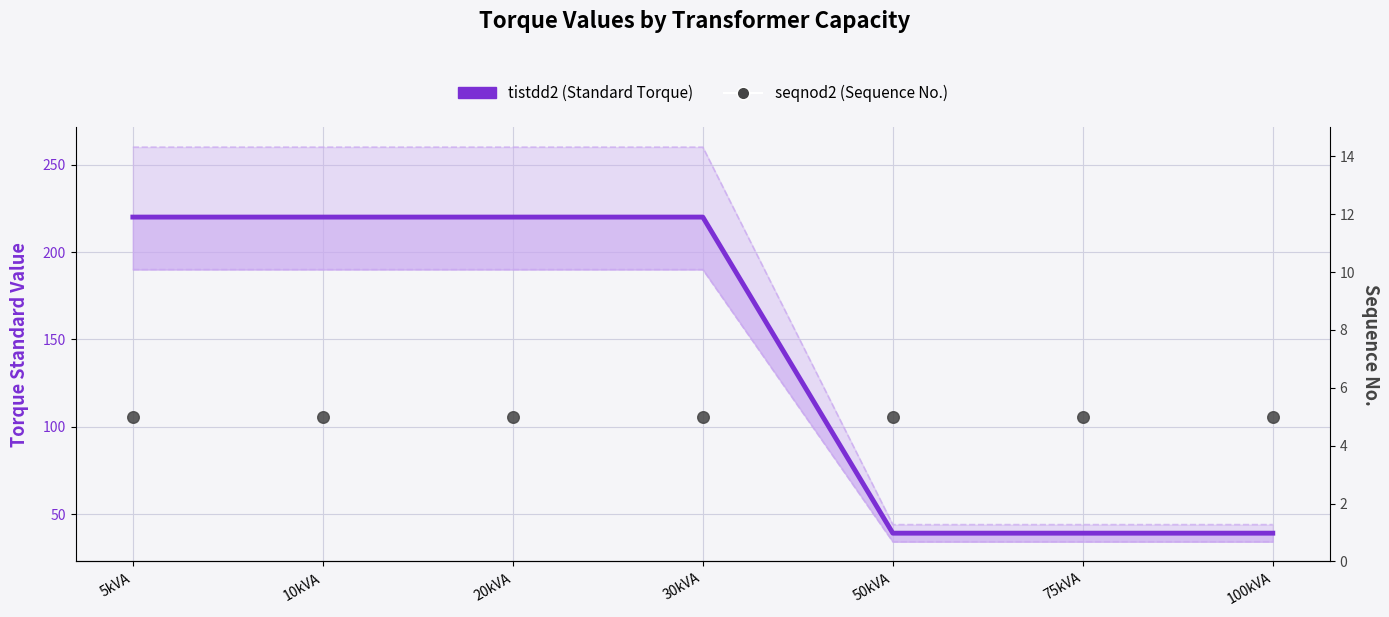

Which series reaches the maximum Y coordinate?

tistdd2 (Standard Torque)